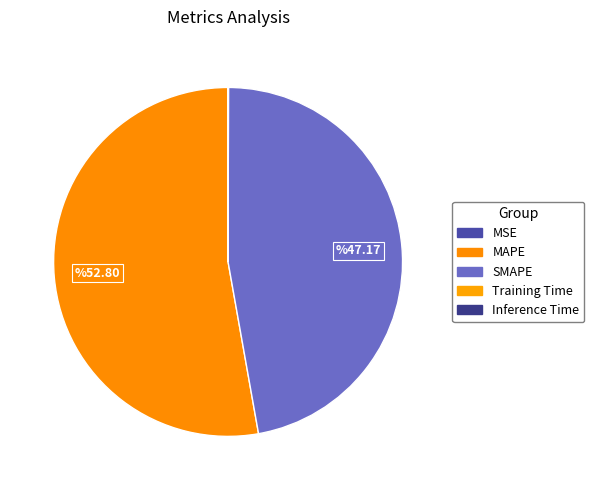

Is there a majority slice in this chart?

Yes